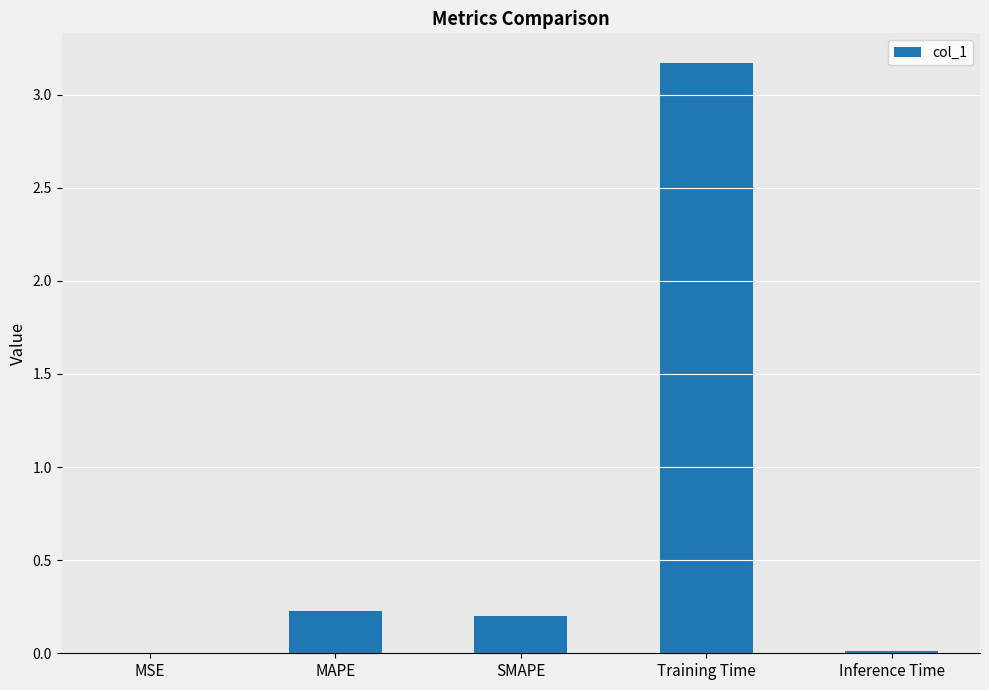

Read the value at Training Time.

3.2